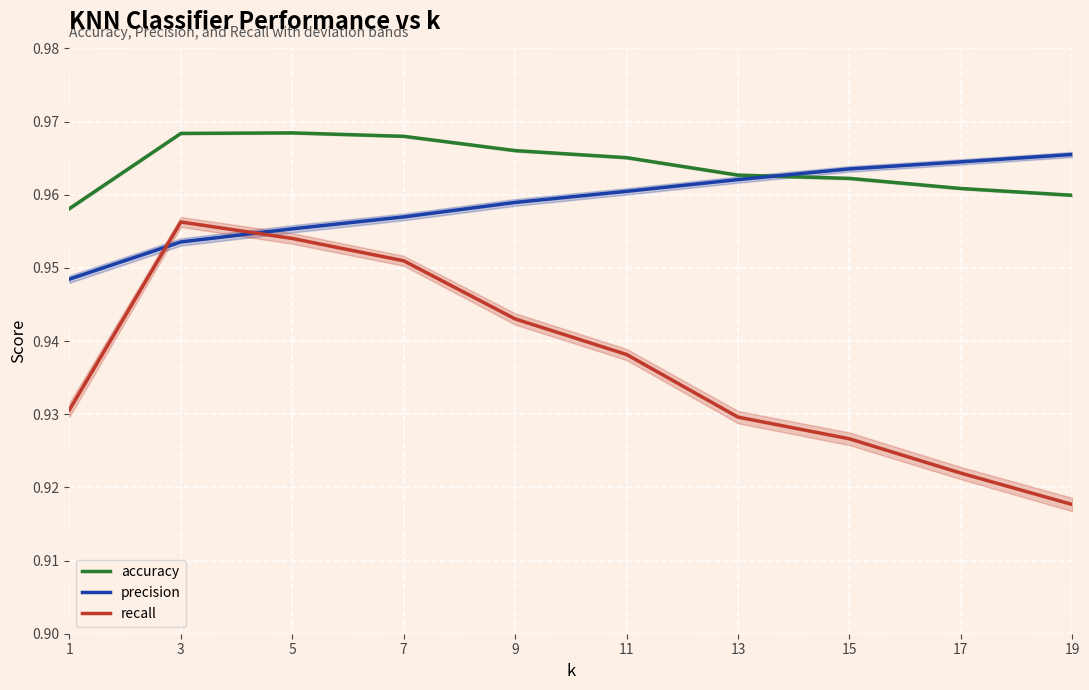

What is the sum of the precision values at 1 and 13?

1.9